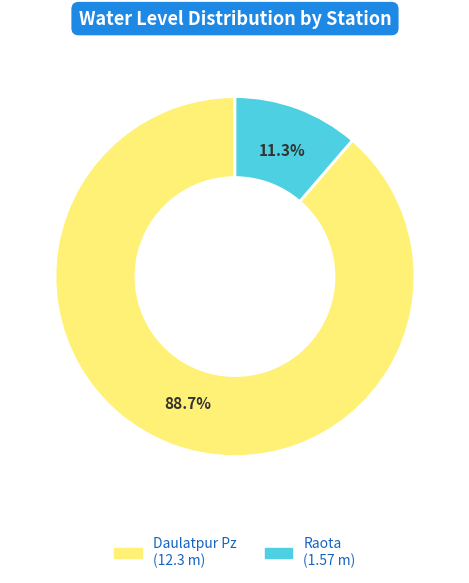

To the nearest percent, what percentage of the pie is Daulatpur Pz?

89%